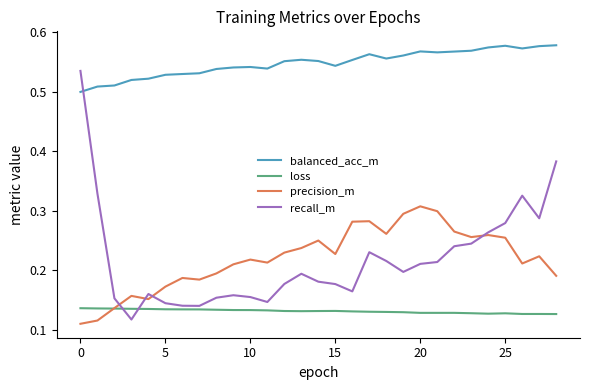

Rank the series by their maximum value, from lowest to highest.

loss, precision_m, recall_m, balanced_acc_m